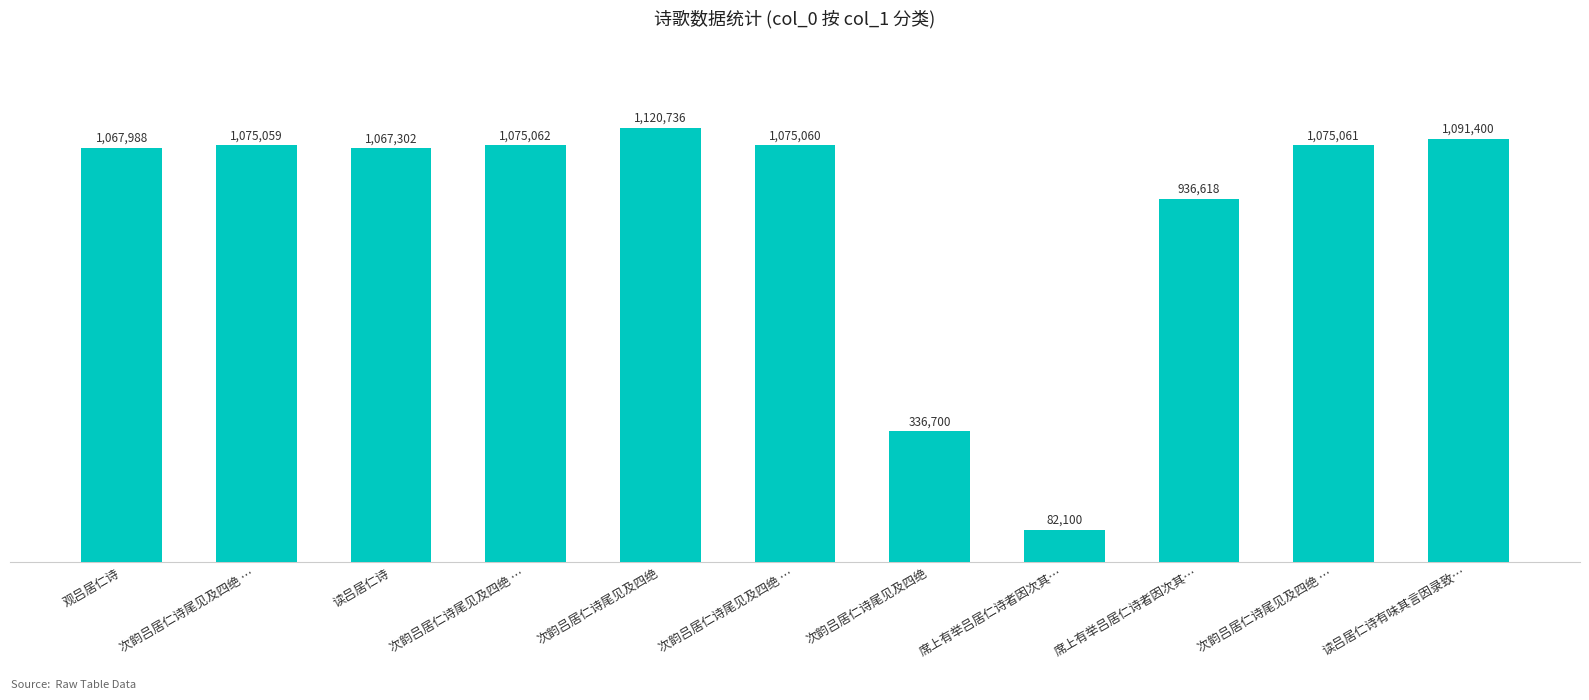

The value at 观吕居仁诗 is 428796. True or false?

False